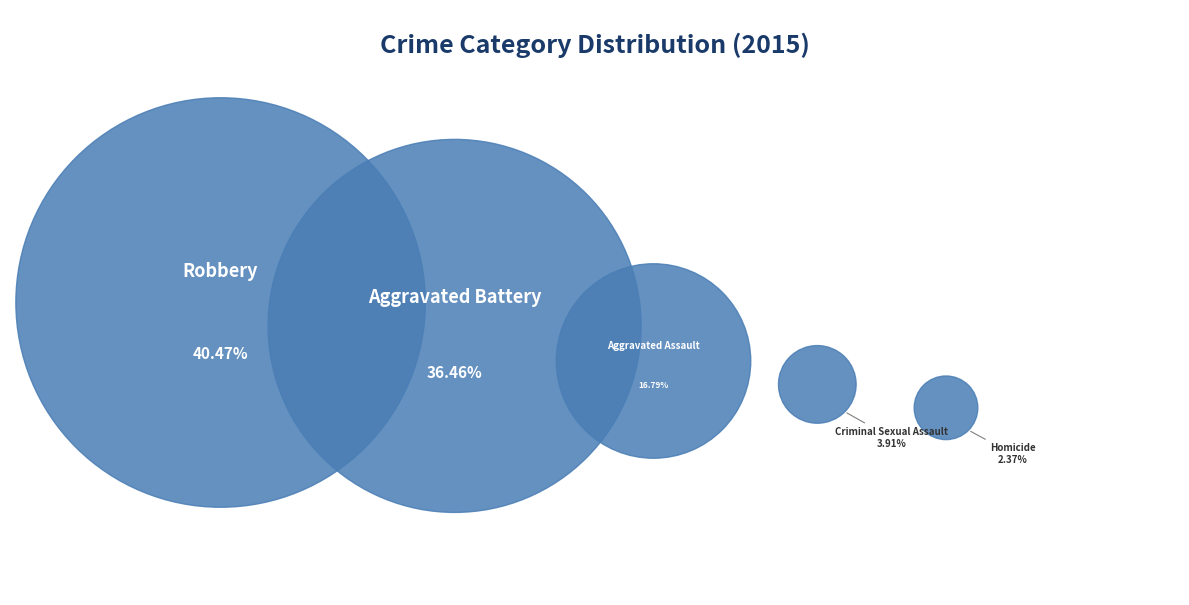

The Criminal Sexual Assault slice represents 15% of the pie. True or false?

False